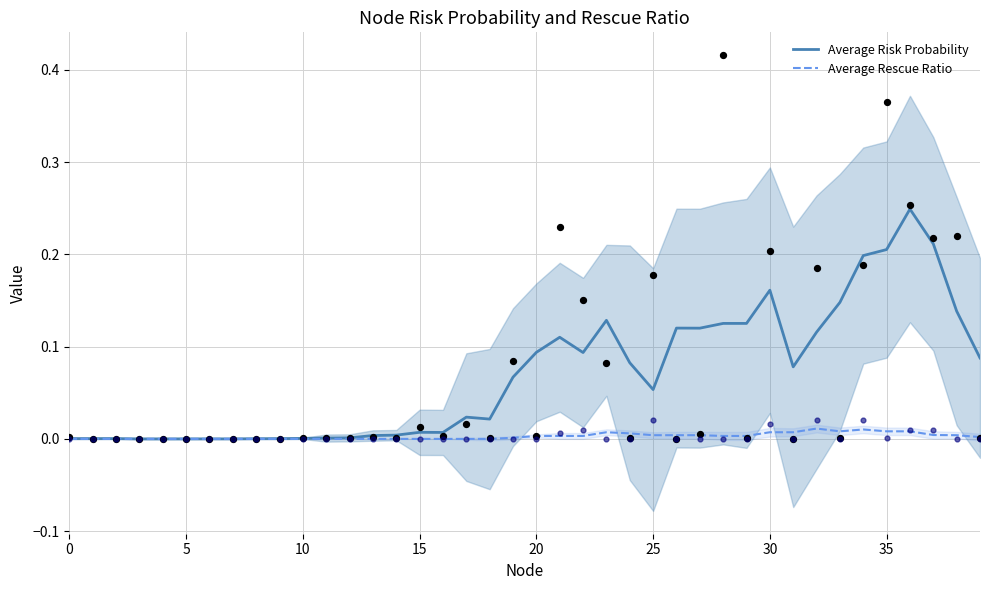

At which category is the sum across all series the highest?

36